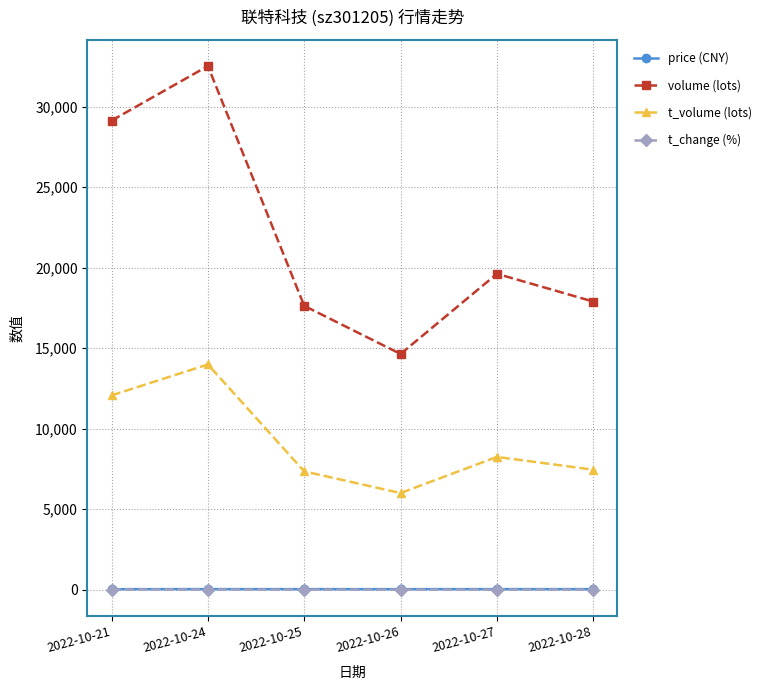

What is the difference between the t_volume (lots) values at 2022-10-27 and 2022-10-21?

3820.0